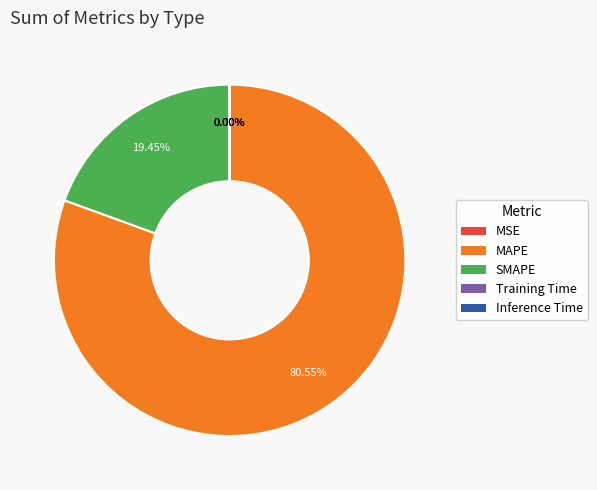

Is there any slice that represents more than half of the pie?

Yes